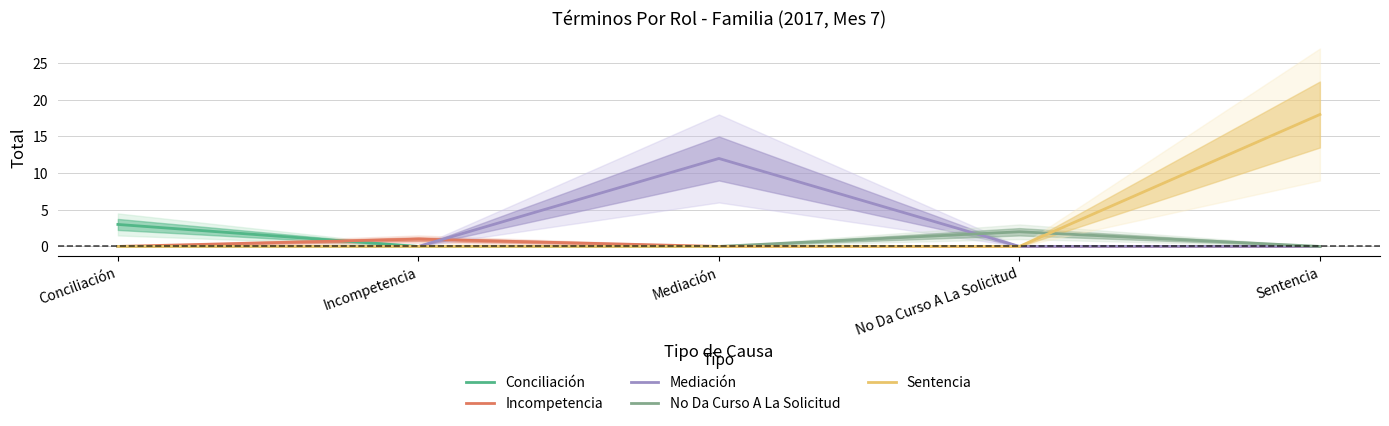

What is the average value of the Mediación series?

2